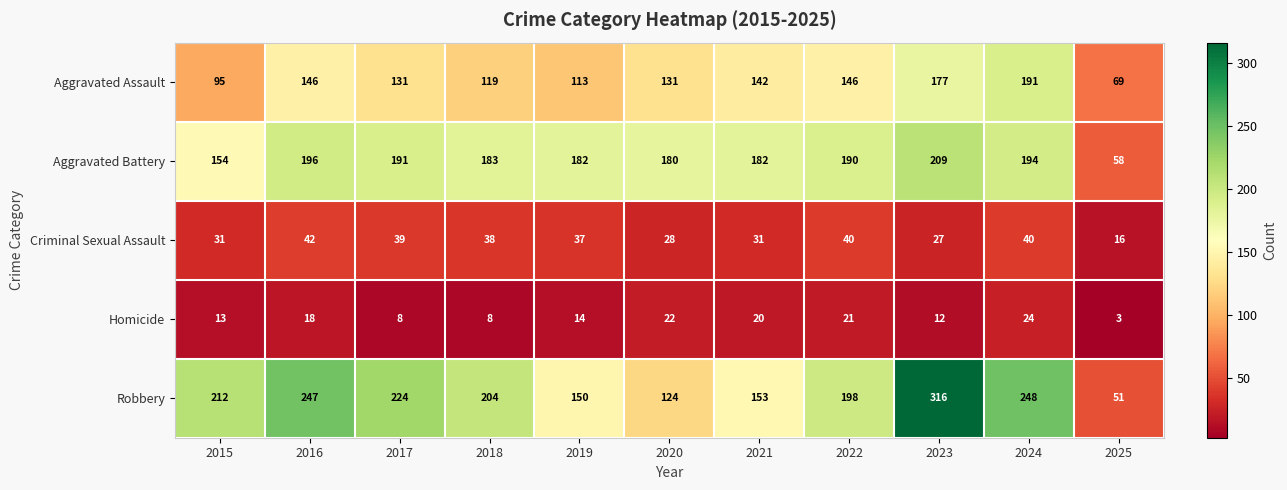

Which label corresponds to the smallest value in the chart?

2025